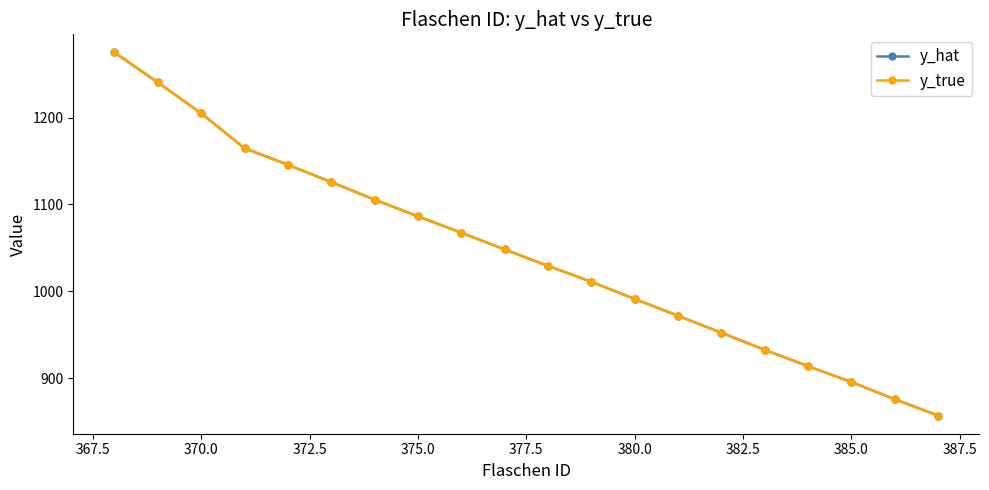

Does the chart have visible grid lines?

No